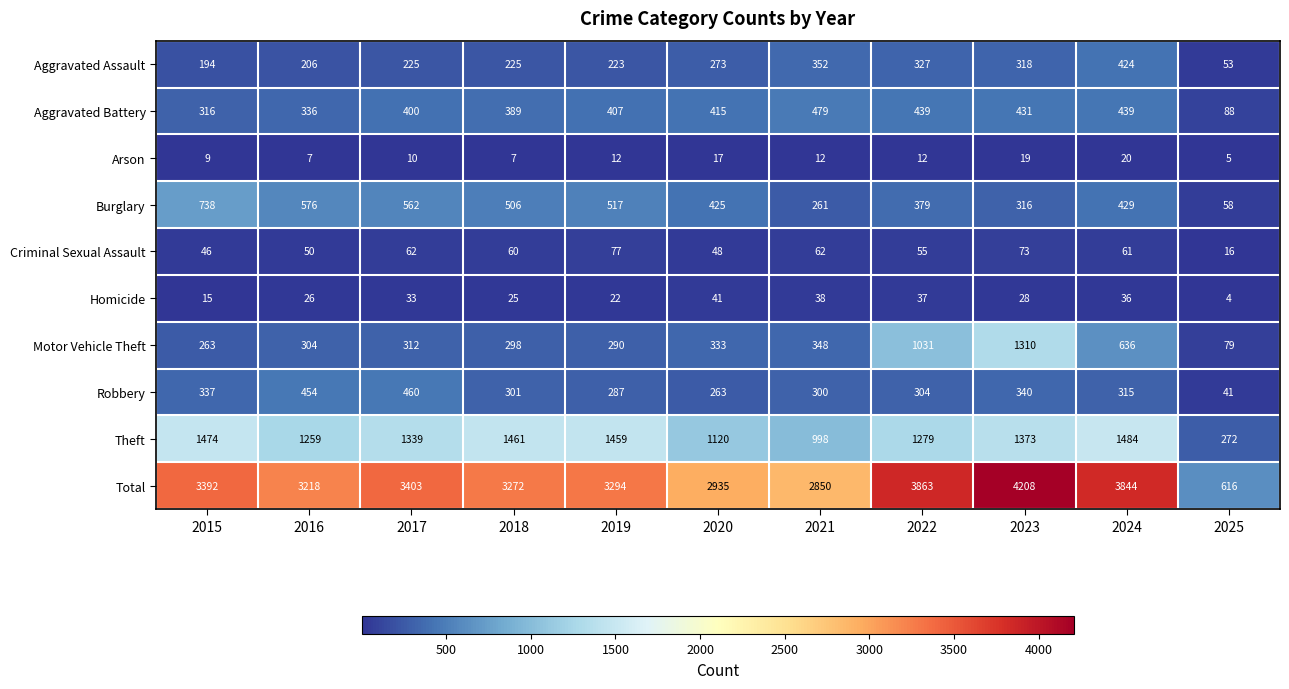

How many values in the Arson series are below 12?

5